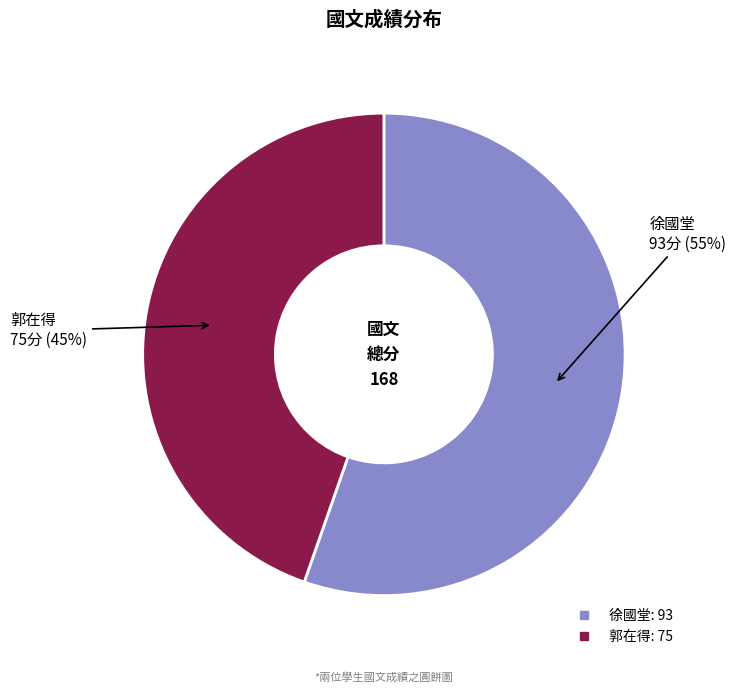

To the nearest percent, what percentage of the pie is 郭在得?

45%